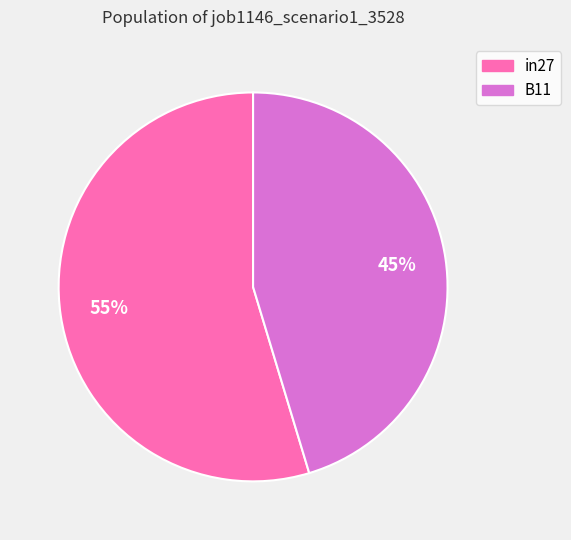

To the nearest percent, what is the average slice percentage?

50%